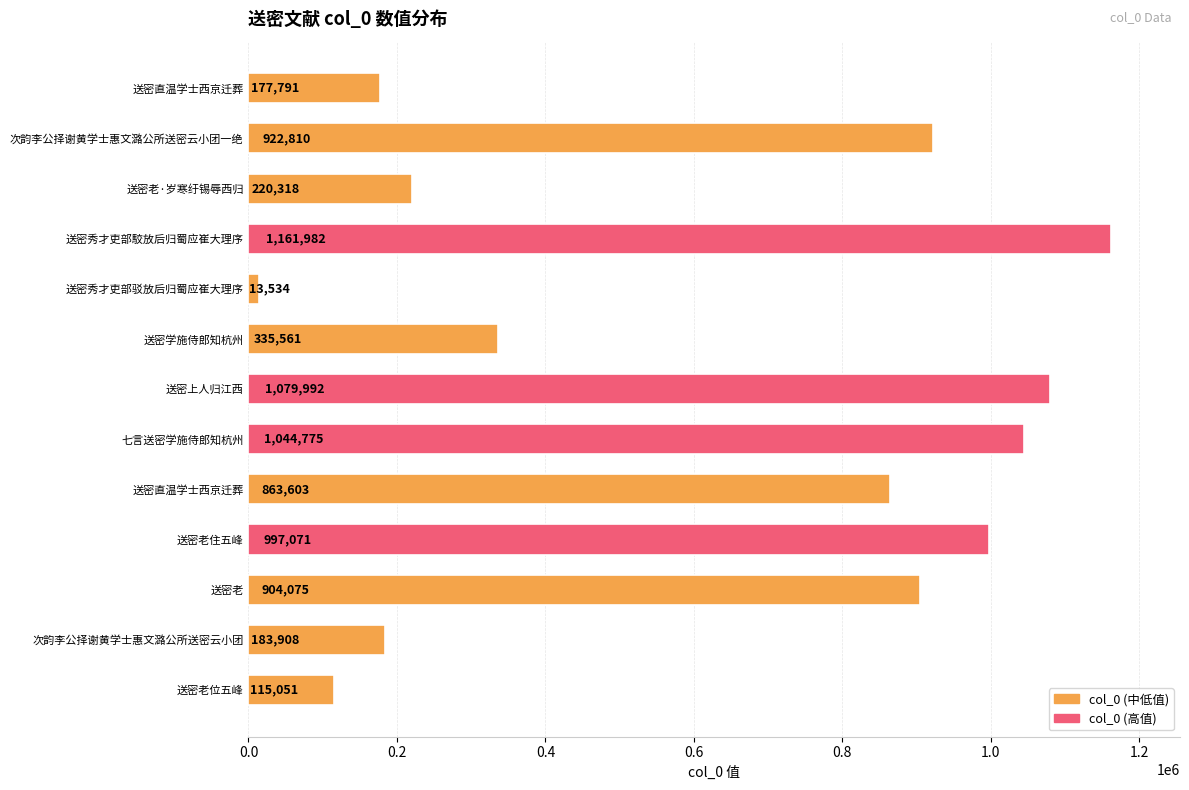

What is the smallest value displayed?

13534